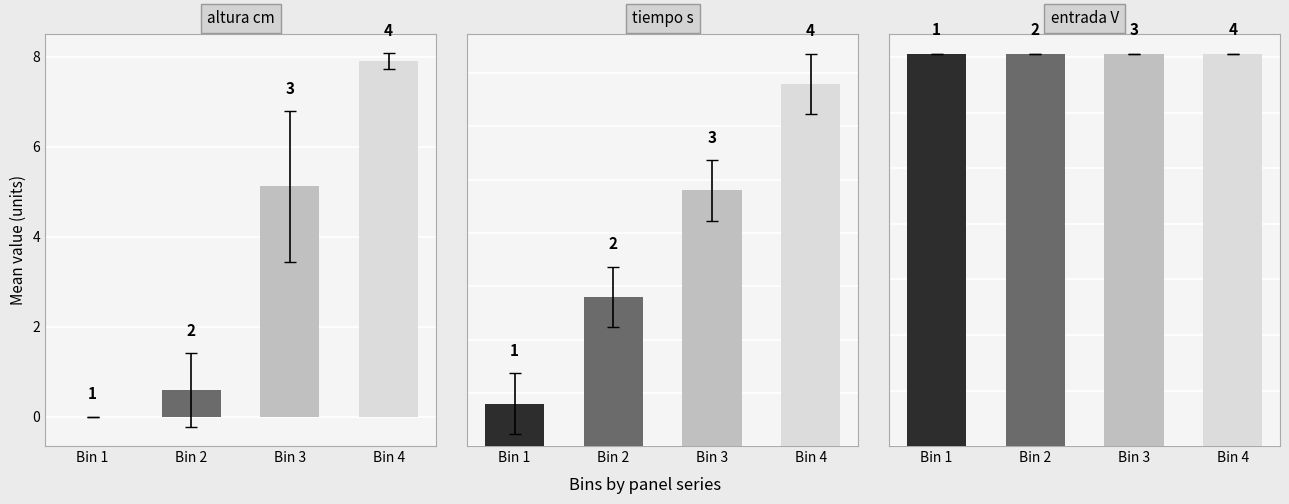

What is the value of the entrada V bar at the 2nd from the left?

7.1